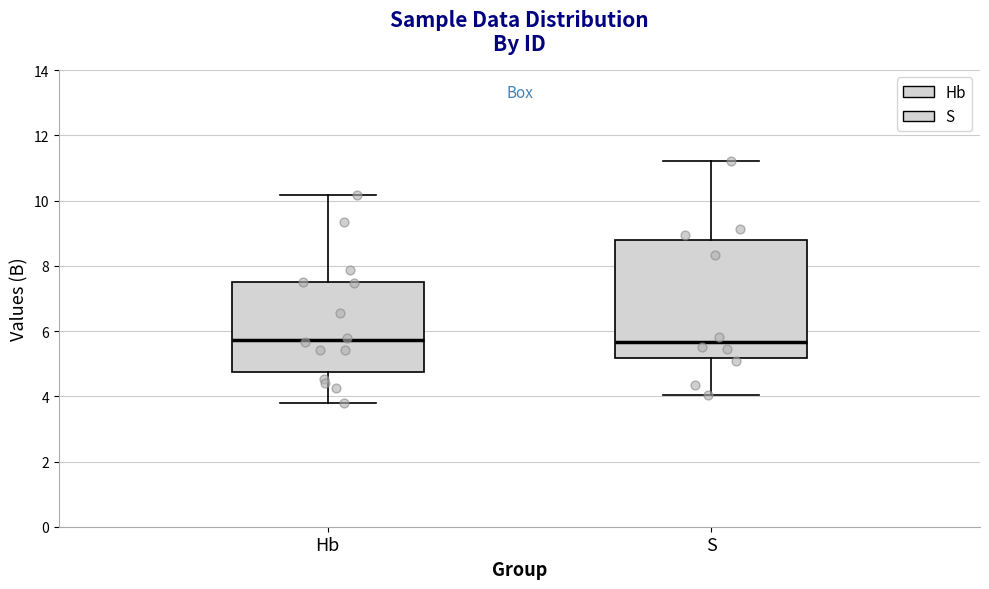

Reading left to right, transcribe this box plot: for each box, give where its median line is, the range the box spans, and where its two whiskers end, as read against the y-axis. The values are not printed on the chart, so give them approximately, as read against the axis.

Hb: median 5.8, box 4.8 to 7.6, whiskers 3.8 to 10.2
S: median 5.6, box 5.2 to 8.8, whiskers 4.0 to 11.2